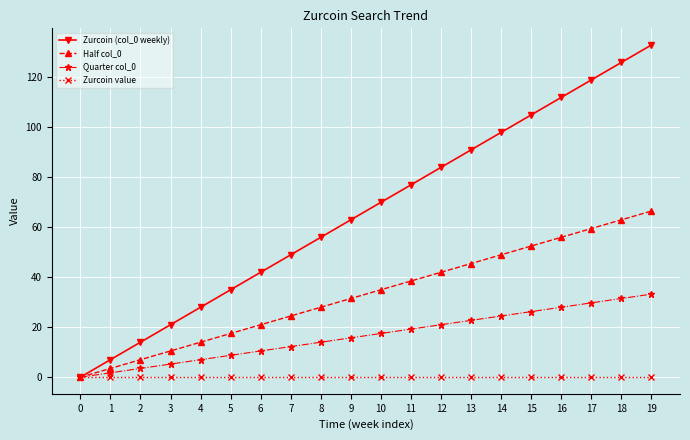

What is the value of the Quarter col_0 point at the 3rd from the left?

3.5